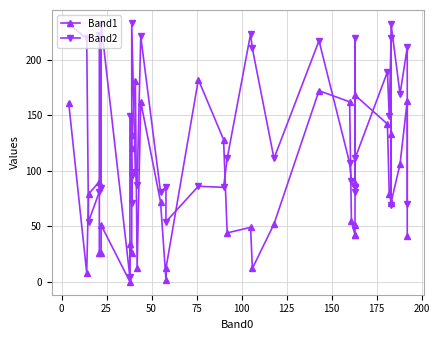

What is the sum of all Band2 values?

5433